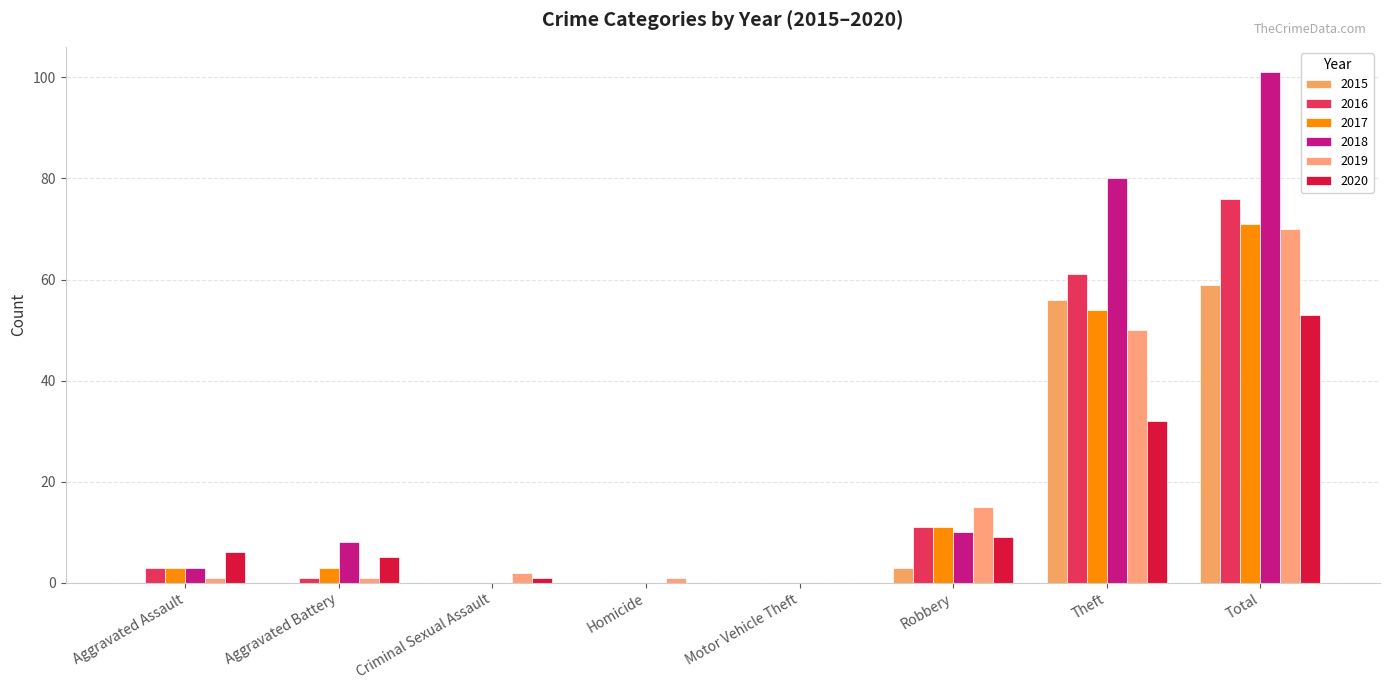

Is it true that 2016 equals 0 at Homicide?

True